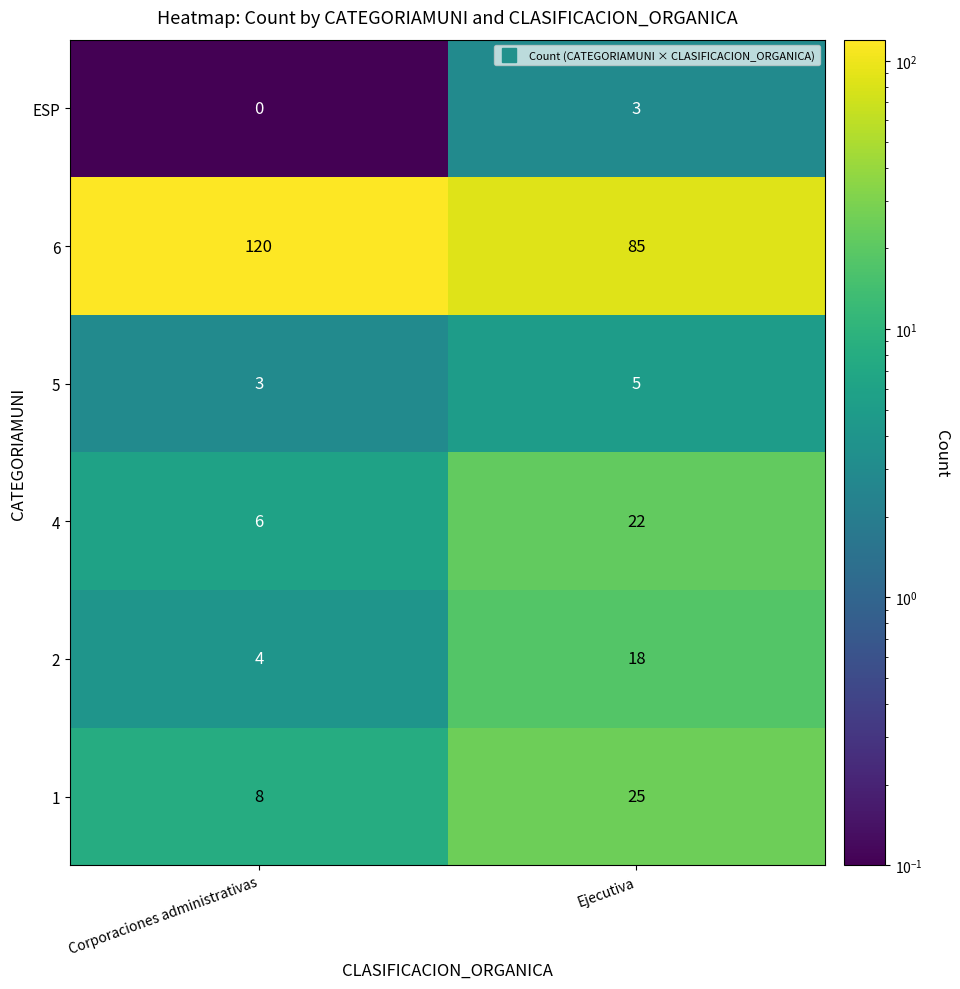

The 2 series shows 4 at Corporaciones administrativas. True or false?

True